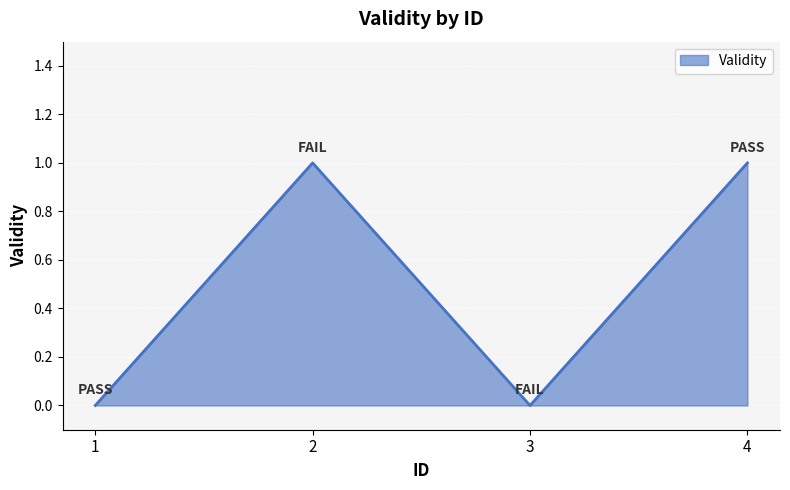

What is the ratio of the value at 4 to the value at 2?

1.0